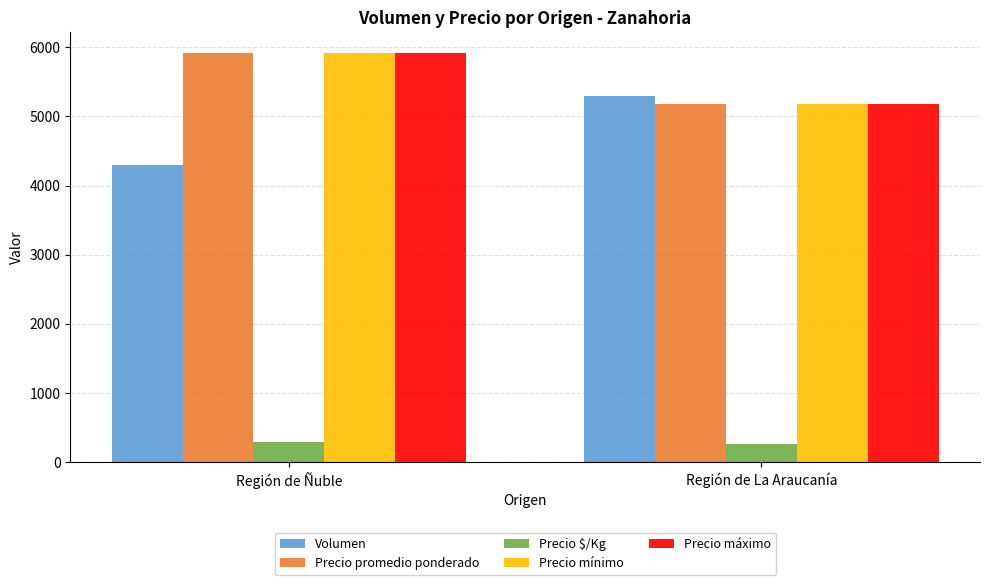

At which category is the sum across all series the highest?

Región de Ñuble